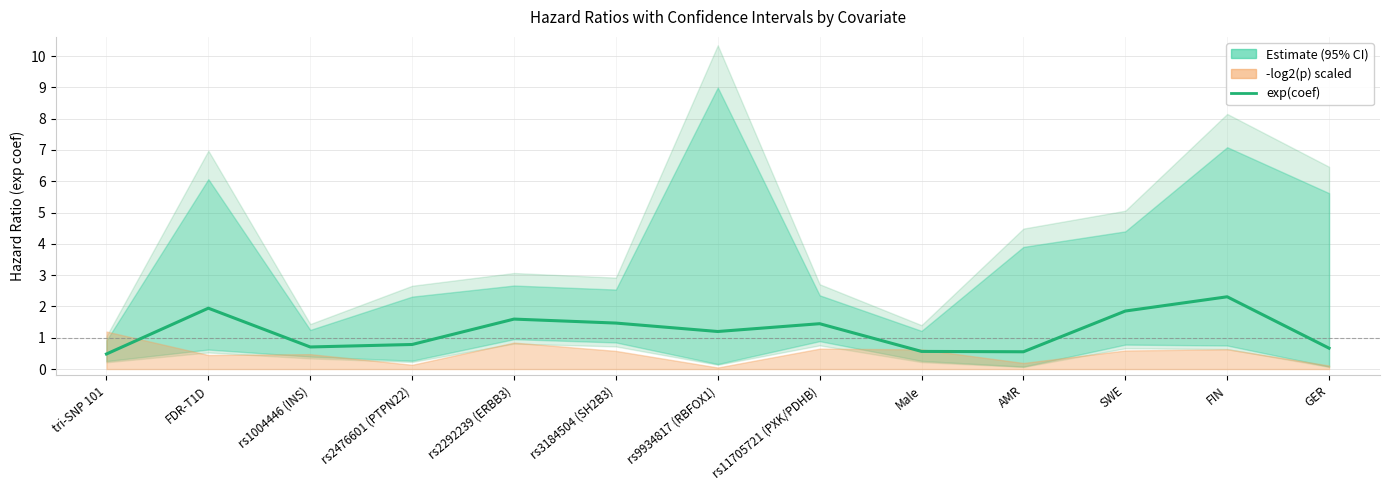

Read the value at tri-SNP 101.

0.5